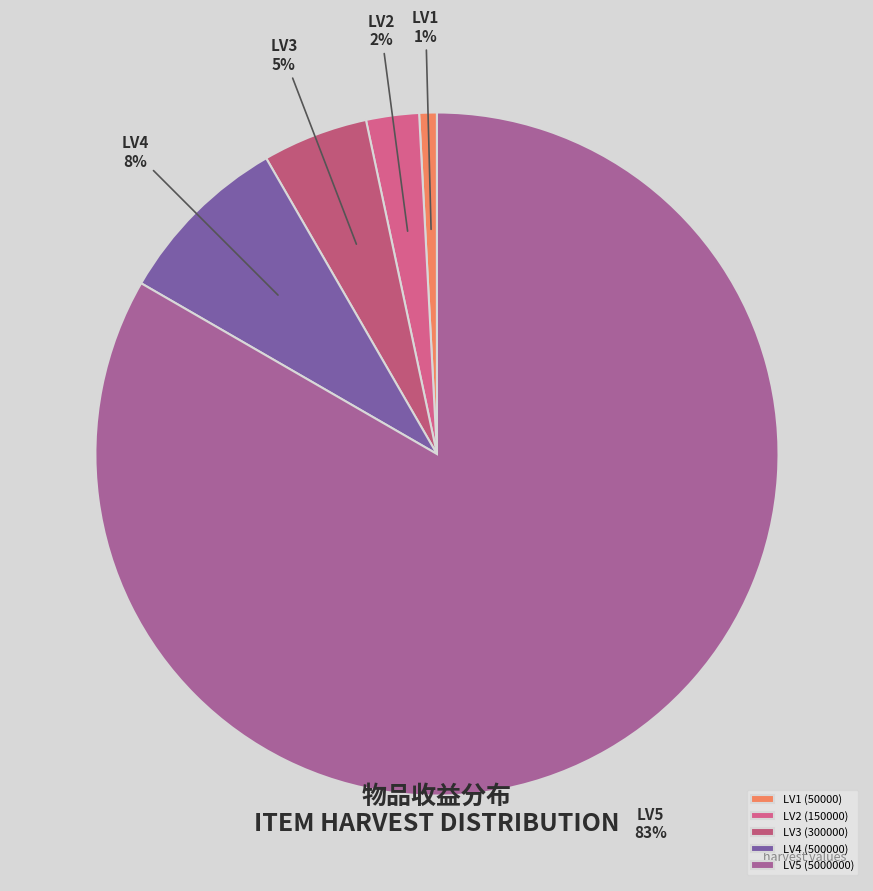

Count the number of slices in the pie.

5